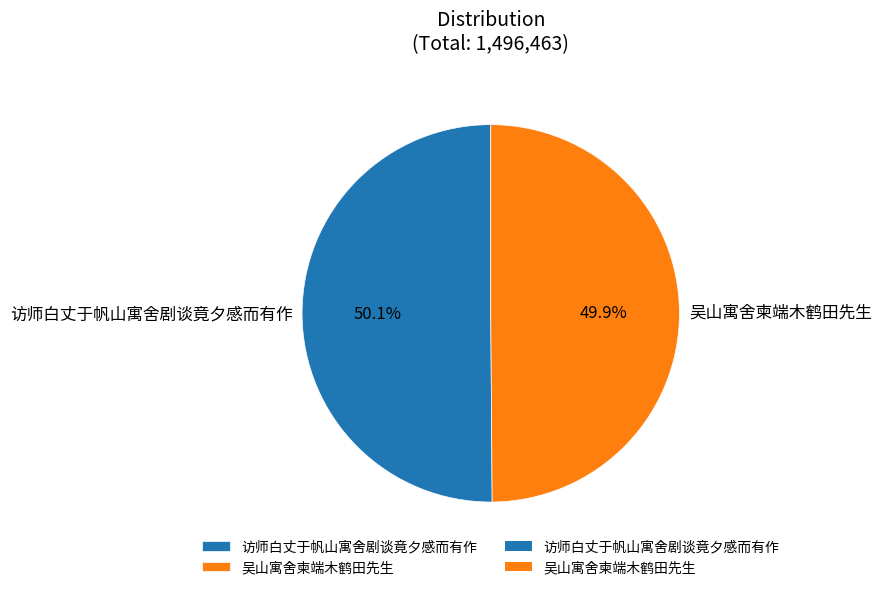

What percentage is NOT represented by 访师白丈于帆山寓舍剧谈竟夕感而有作?

49.9%